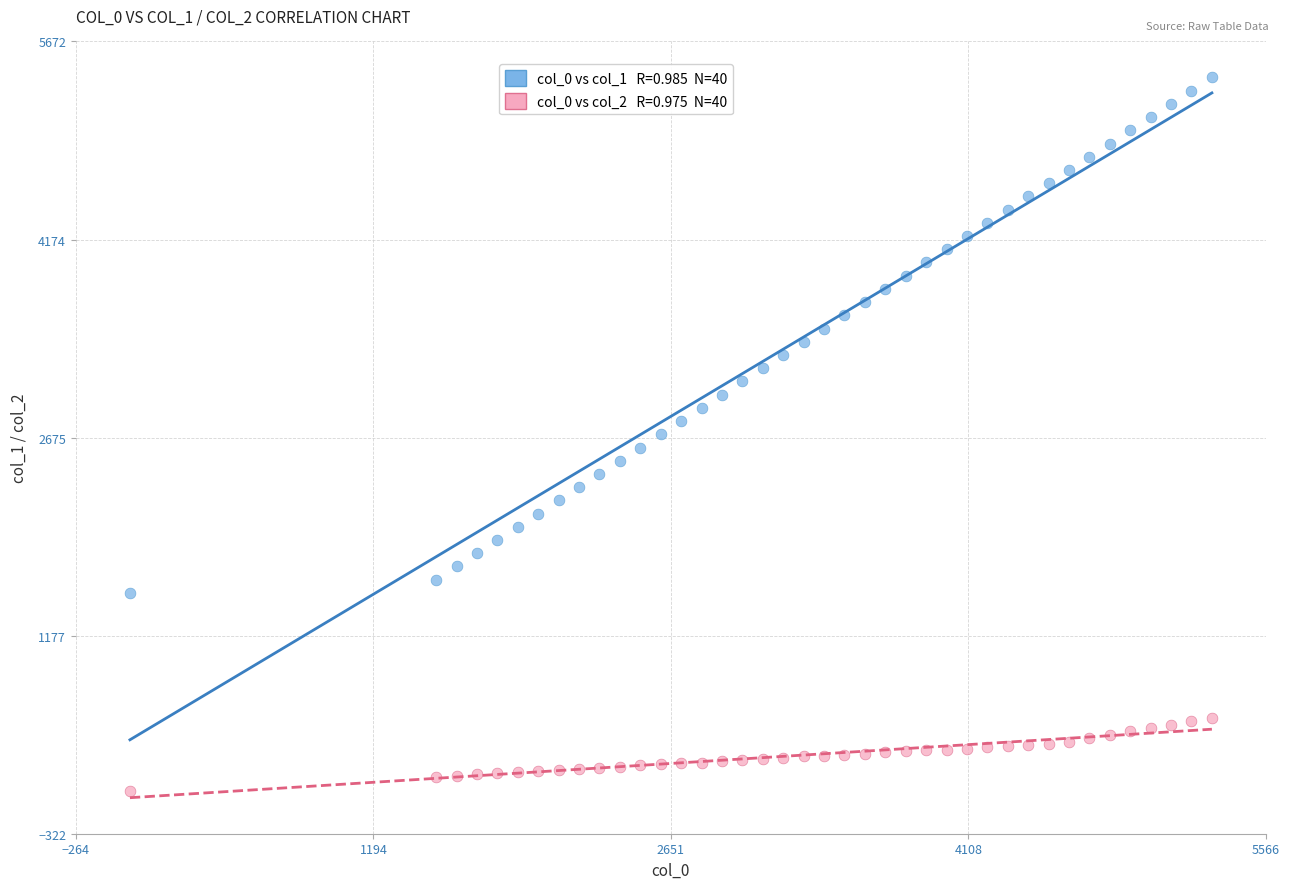

Across all data points, what is the range of Y values (max minus min)?

5400